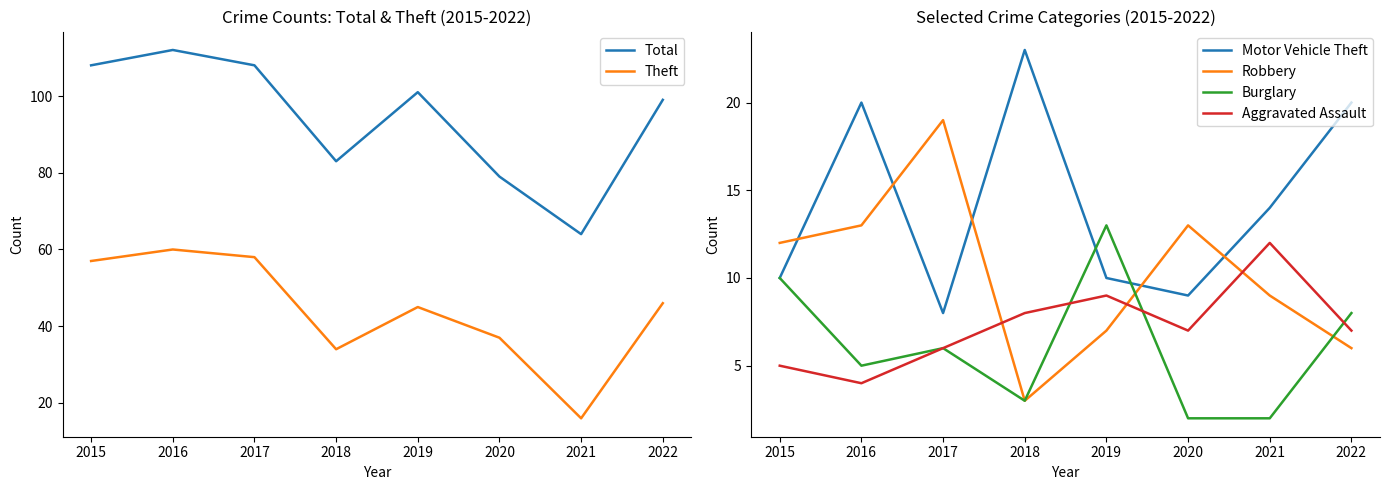

Which category has the highest value in the Theft series?

2016